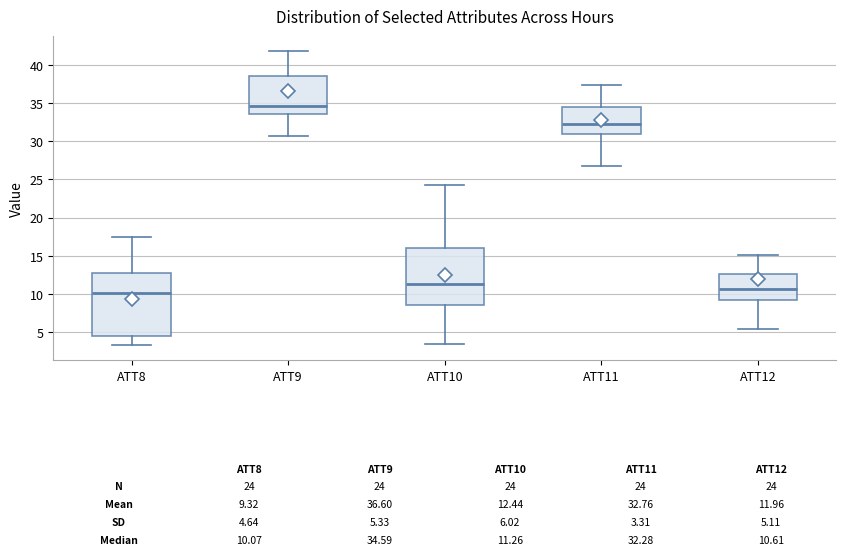

Which box is the tallest, from its lower edge to its upper edge?

ATT8